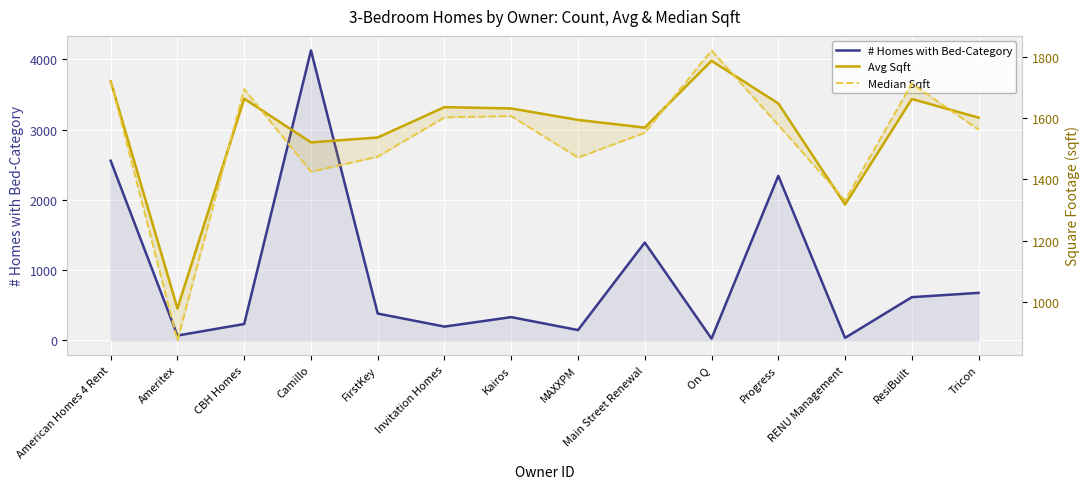

How many lines are shown in the chart?

3